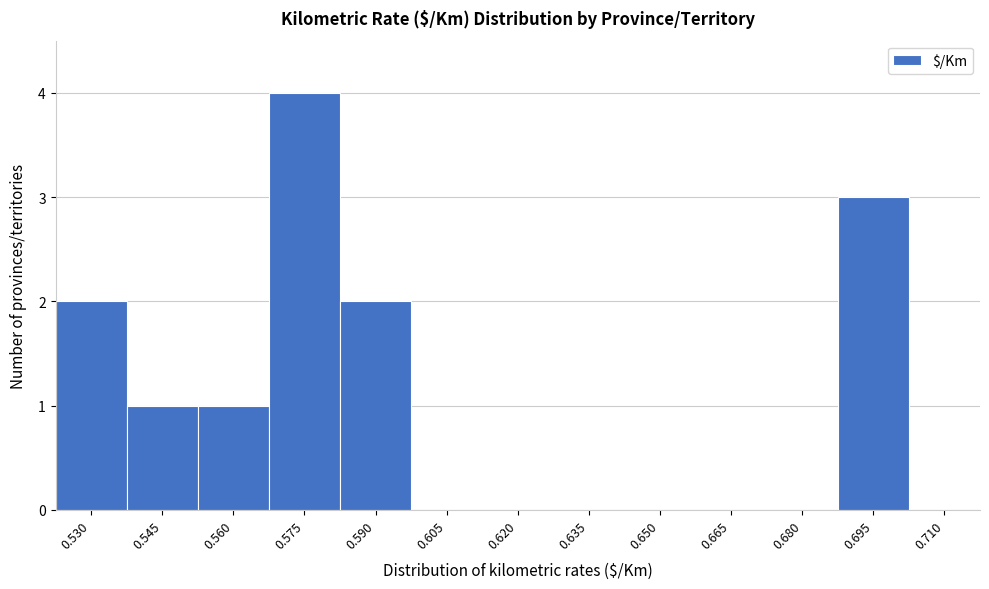

Reading left to right, what are all the values shown in this chart?

0.530=2	0.545=1	0.560=1	0.575=4	0.590=2	0.605=0	0.620=0	0.635=0	0.650=0	0.665=0	0.680=0	0.695=3	0.710=0